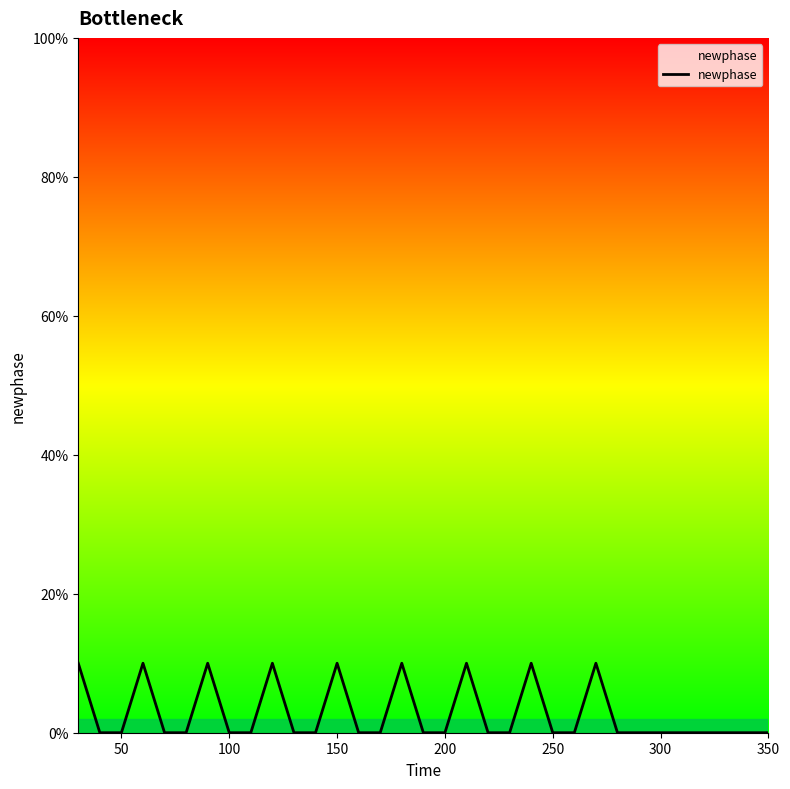

Does the chart display data point markers on the line(s)?

No